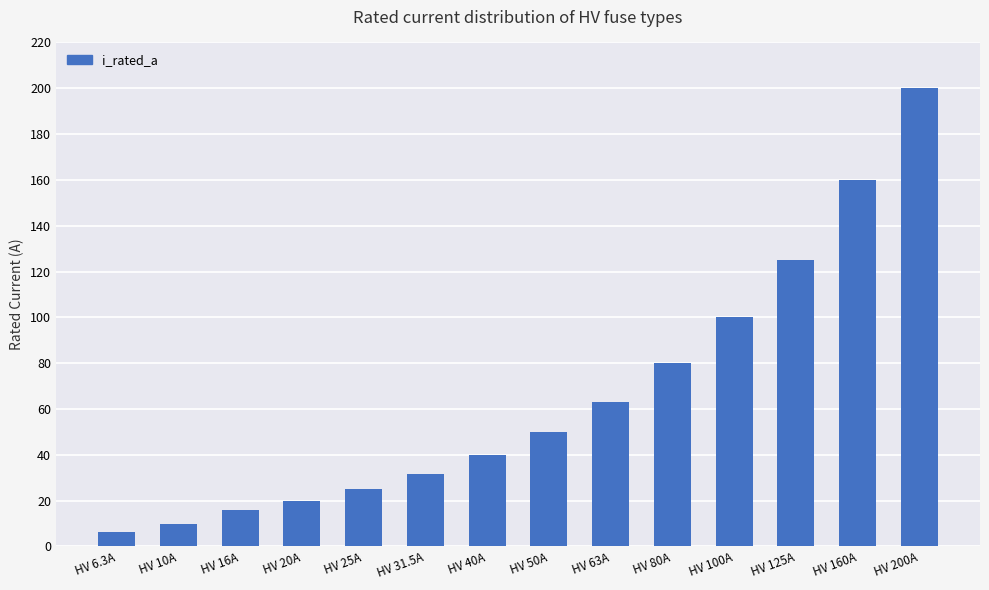

What is the average value?

66.2